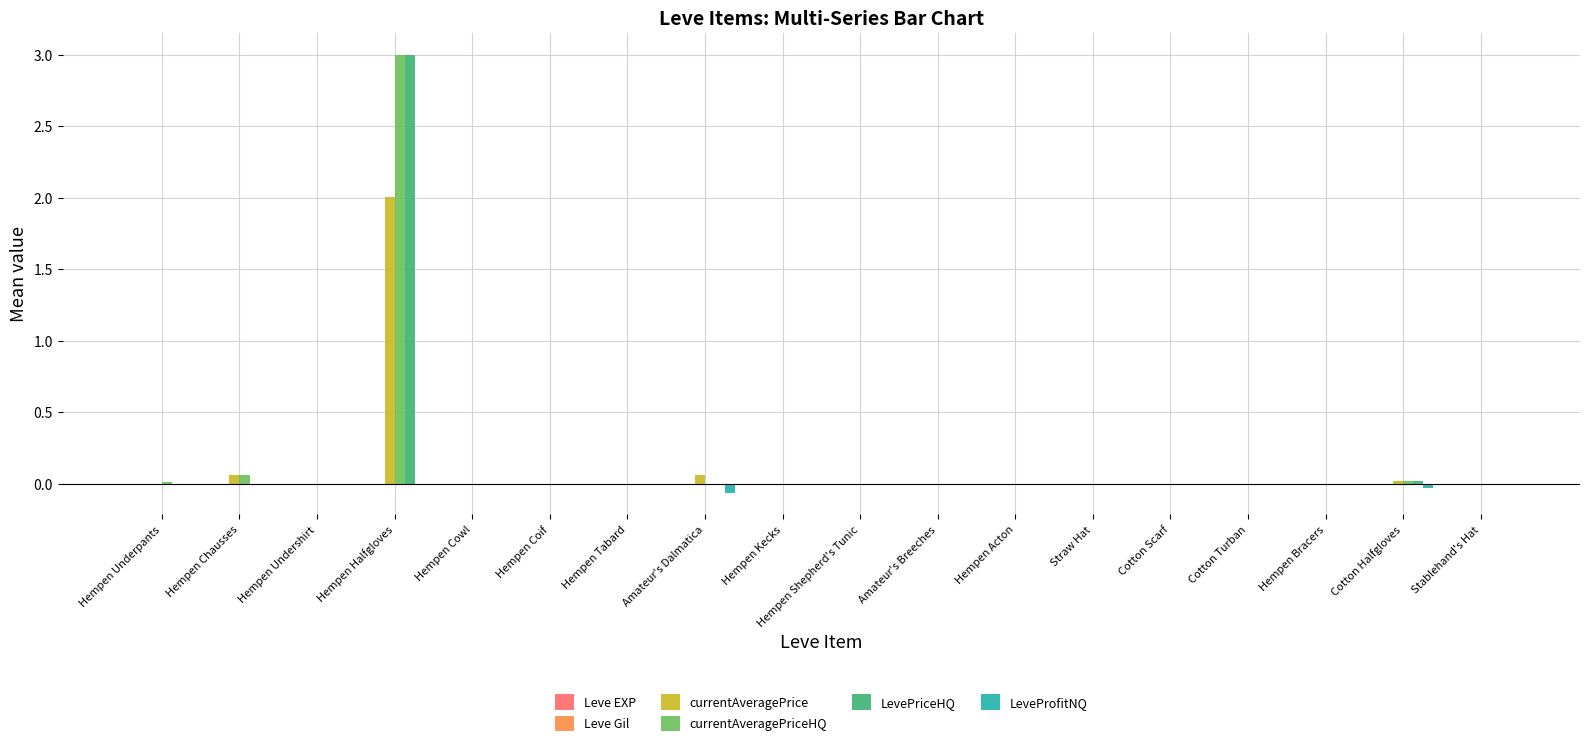

What is the maximum value shown in the chart?

3.0